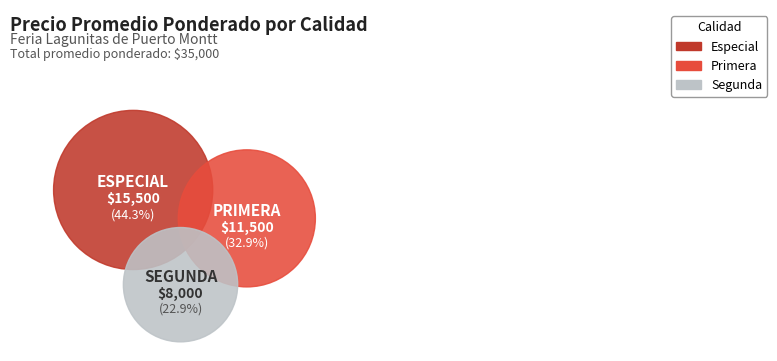

To the nearest percent, what is the difference between the largest and smallest slice percentages?

21%